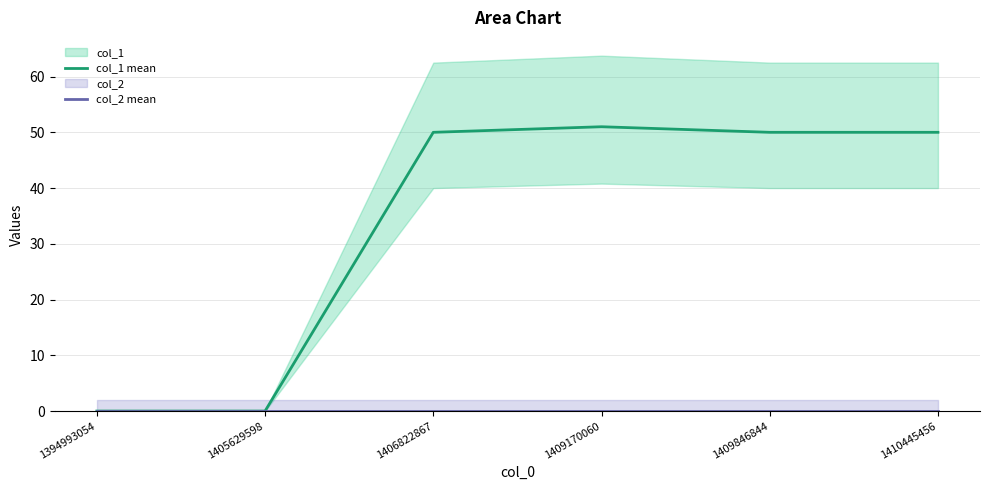

Rank the series by their average value, from highest to lowest.

col_1 mean, col_2 mean